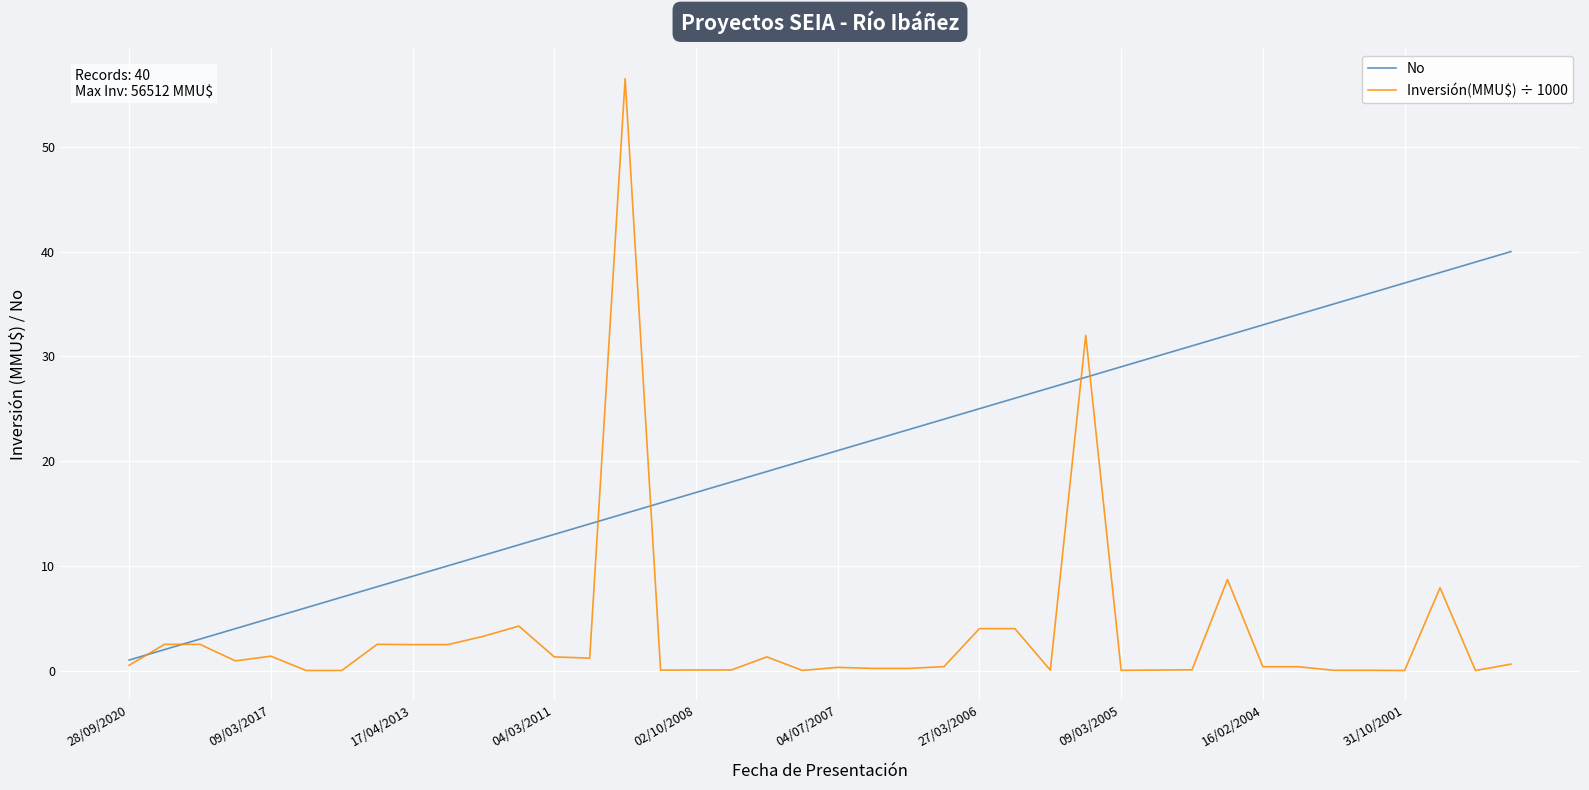

Does the chart display data point markers on the line(s)?

No